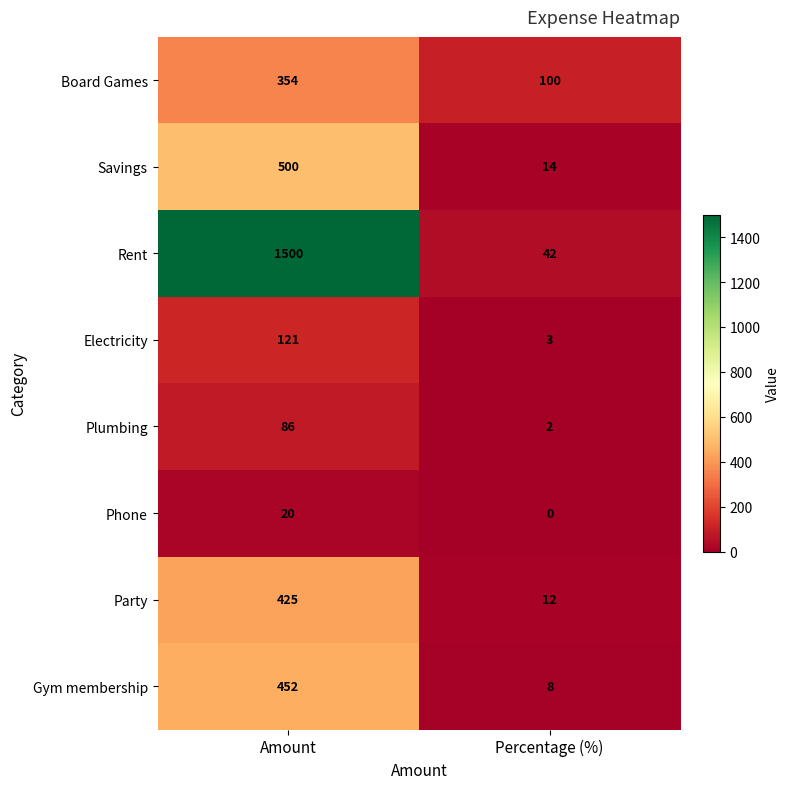

Reading right to left, what are all the values shown in this chart?

Board Games: Percentage (%)=100	Amount=354
Savings: Percentage (%)=14	Amount=500
Rent: Percentage (%)=42	Amount=1500
Electricity: Percentage (%)=3	Amount=121
Plumbing: Percentage (%)=2	Amount=86
Phone: Percentage (%)=0	Amount=20
Party: Percentage (%)=12	Amount=425
Gym membership: Percentage (%)=8	Amount=452